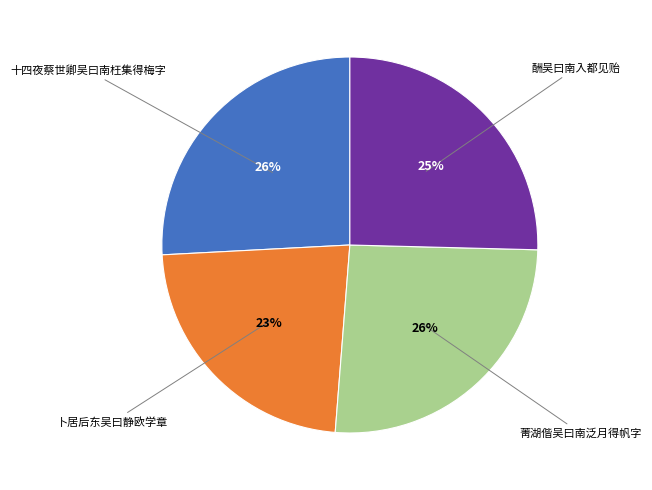

What percentage is the 酬吴曰南入都见贻 slice, to the nearest percent?

25%